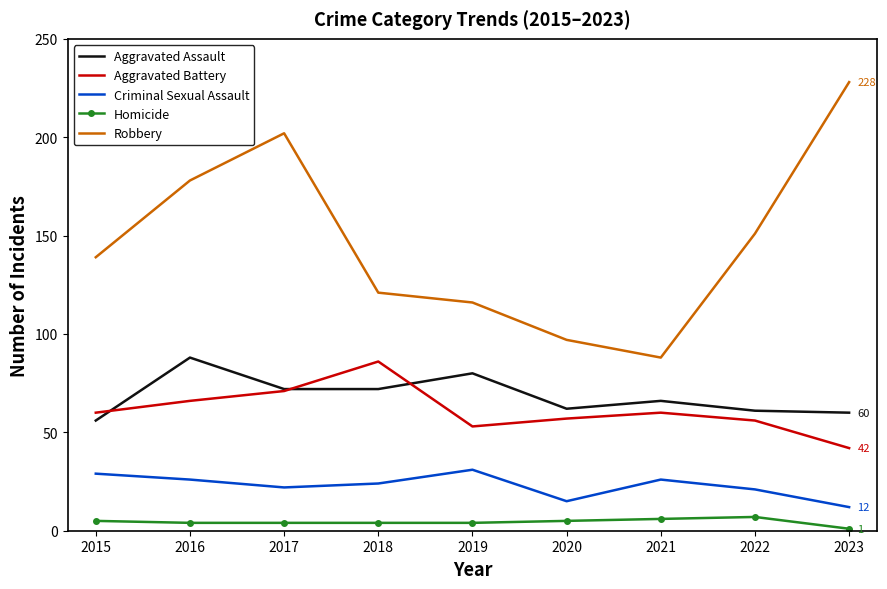

What value does the Criminal Sexual Assault series have at 2022?

21